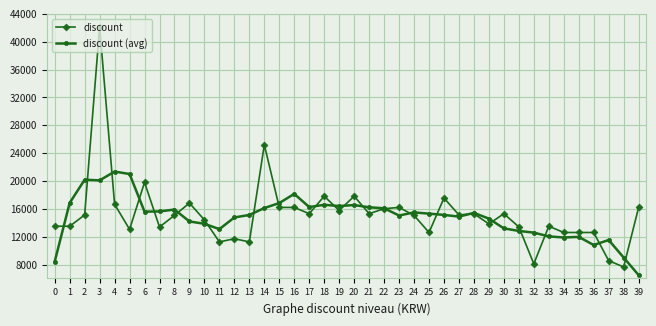

Does the chart display data point markers on the line(s)?

Yes